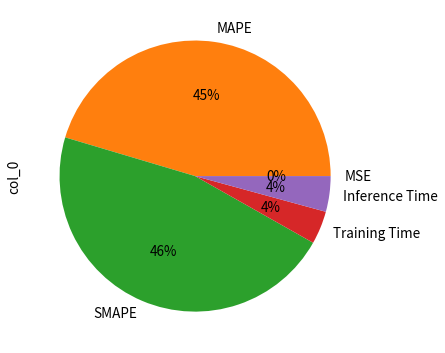

What percentage is the MAPE slice, to the nearest percent?

45%